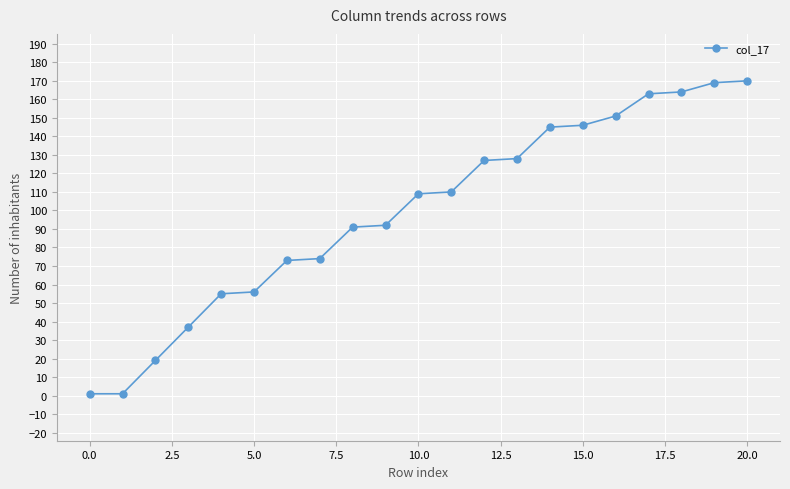

What is the greatest value displayed?

170